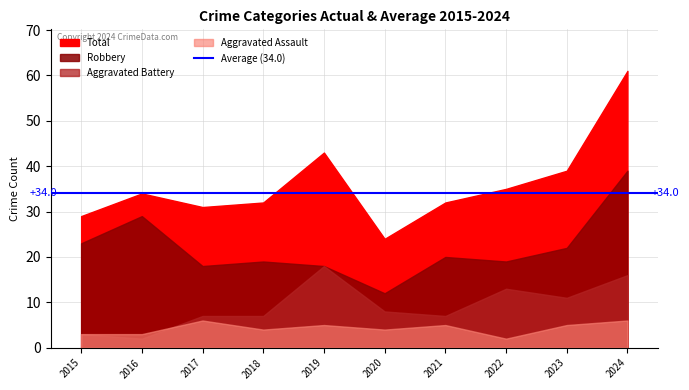

Rank the series by their average value, from highest to lowest.

Total, Robbery, Aggravated Battery, Aggravated Assault